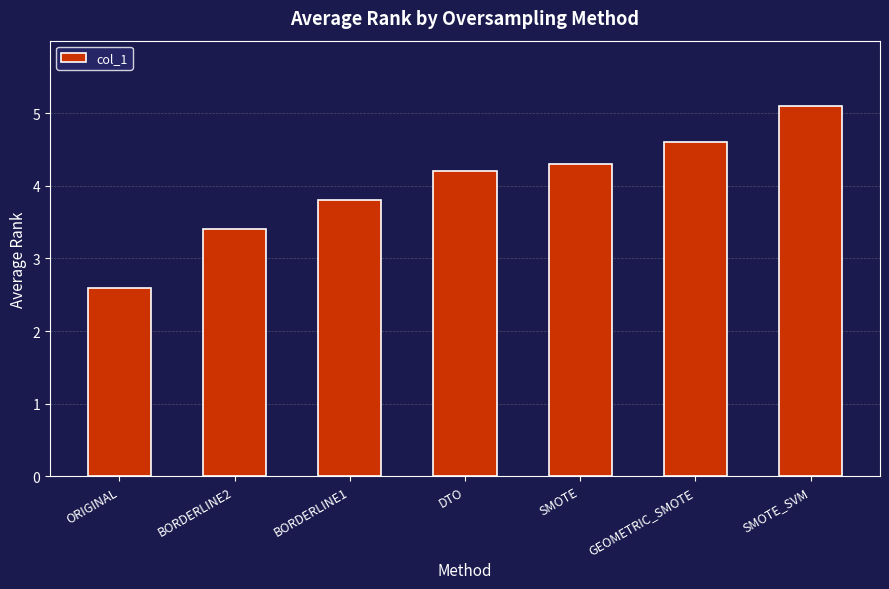

What is the change in value from ORIGINAL to DTO?

+1.6